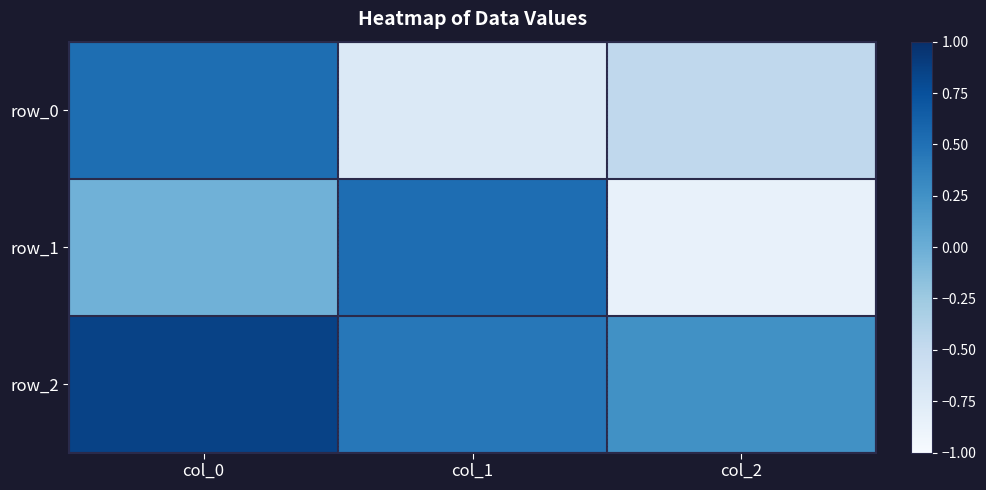

What is the difference between the highest and lowest values at col_0?

0.9